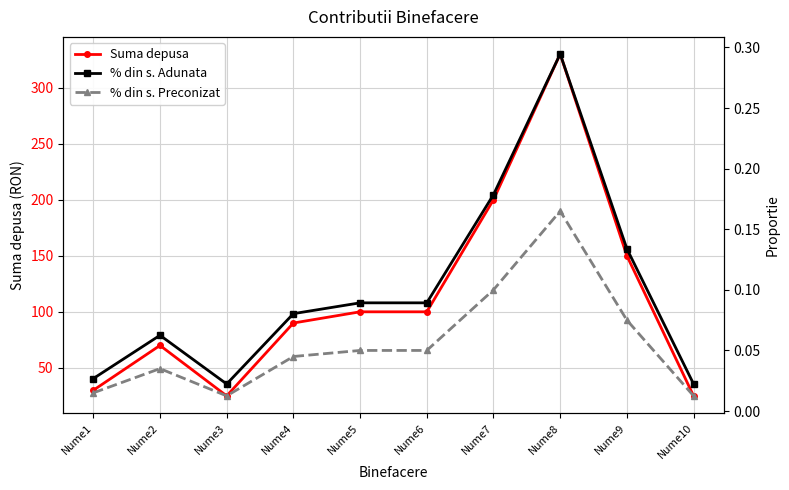

How many distinct data groups are displayed?

3